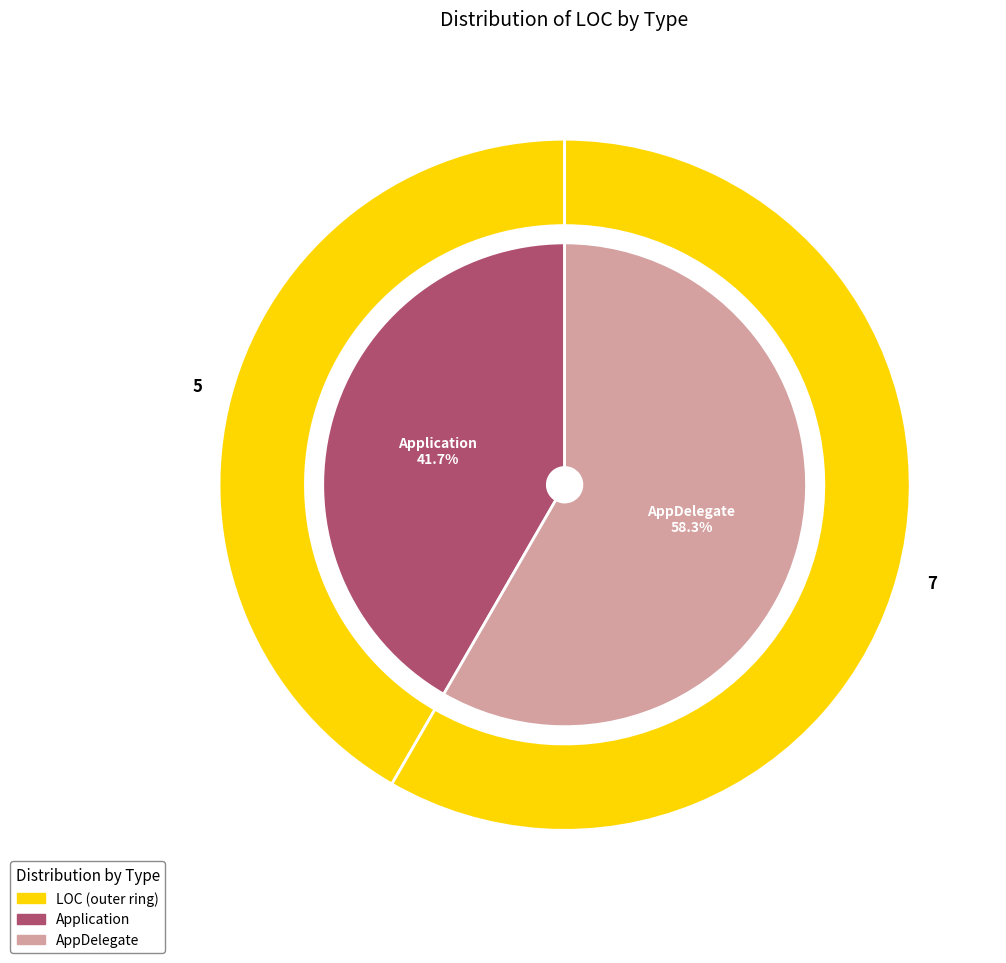

What is the ratio of the value at Application to the value at AppDelegate?

0.7